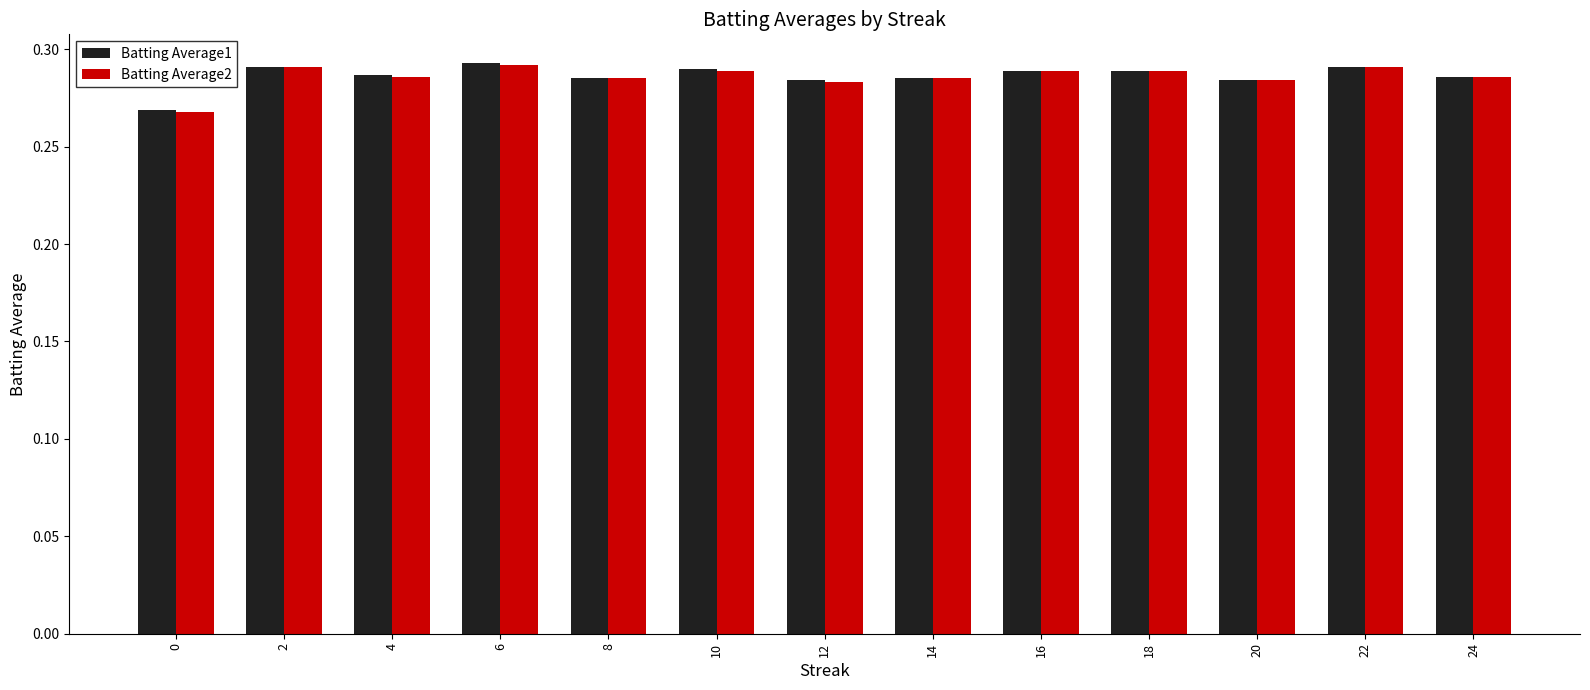

What is the sum of the Batting Average2 values at 10 and 24?

0.6